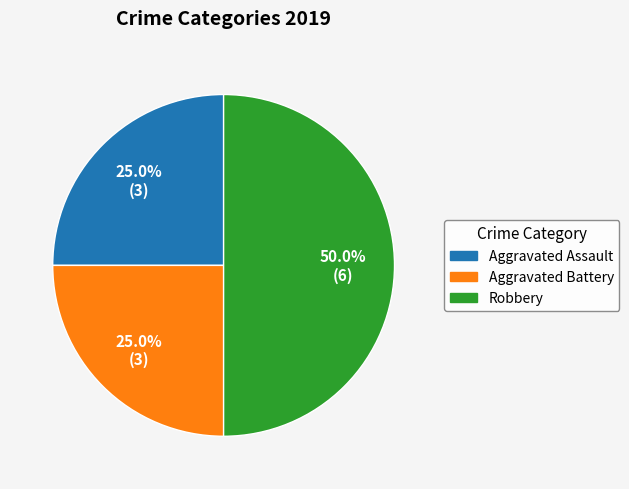

To the nearest percent, what is the combined percentage of Aggravated Assault and Aggravated Battery?

50%